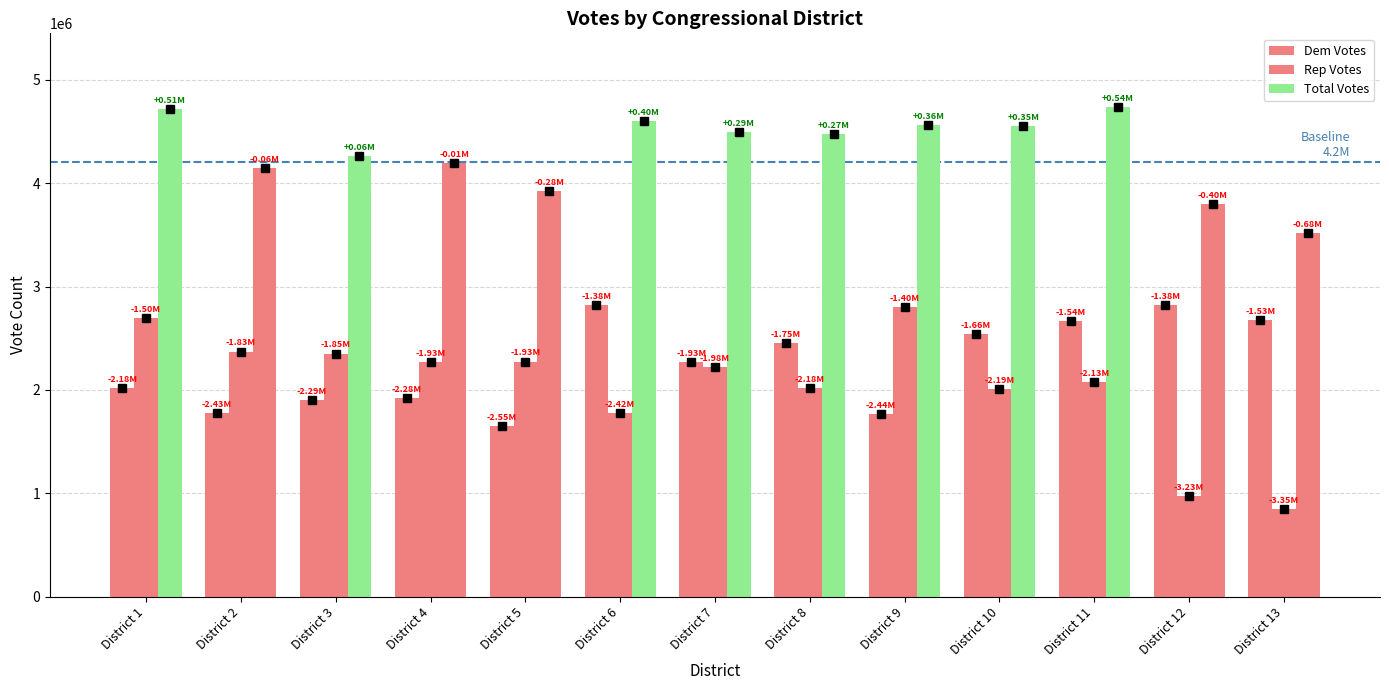

How many values in the Dem Votes series are below 2270638?

6